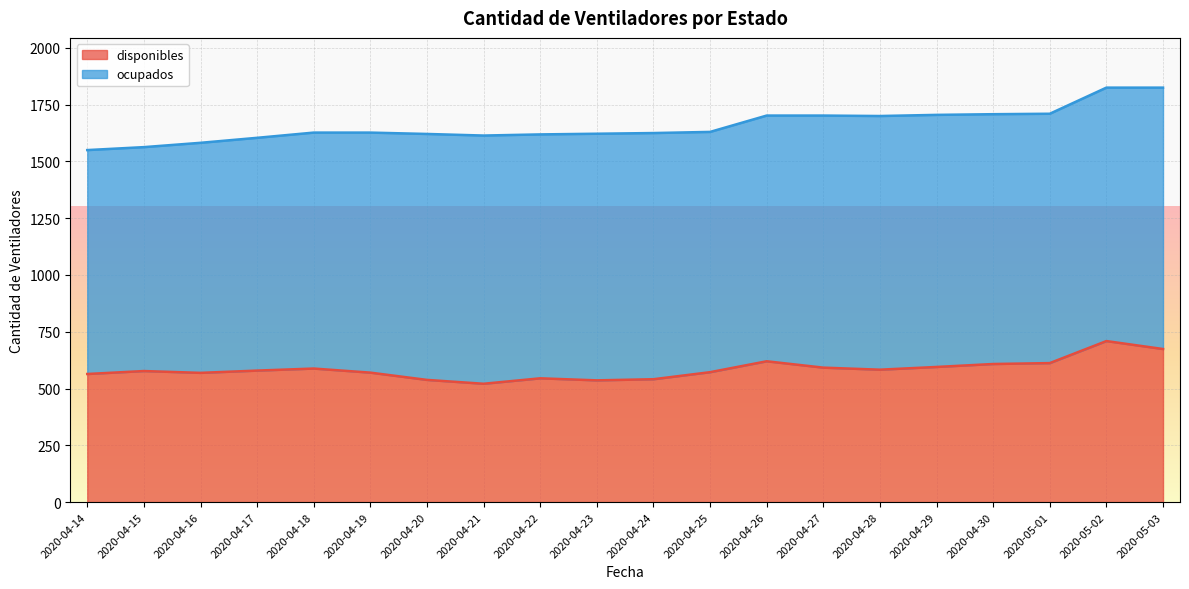

Does the chart display data point markers on the line(s)?

No